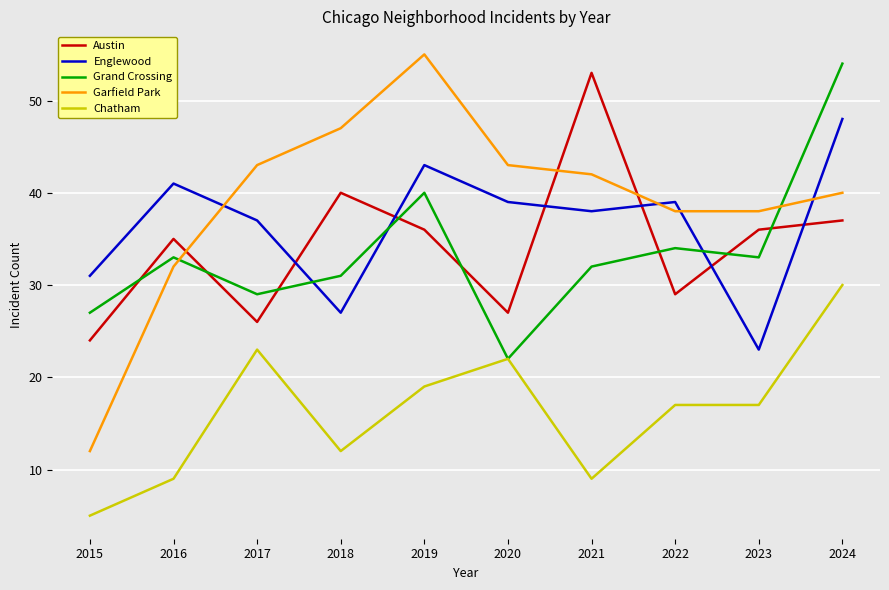

At which label does Chatham first exceed 17?

2017